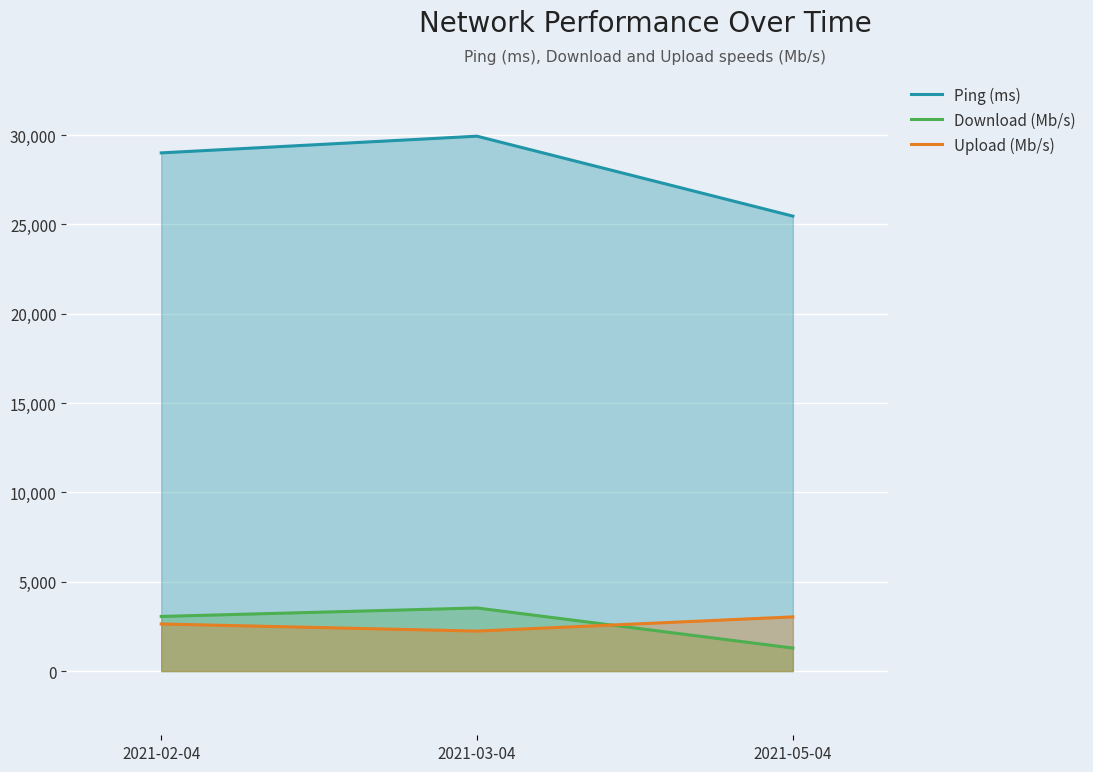

Which label corresponds to the largest value in the chart?

2021-03-04